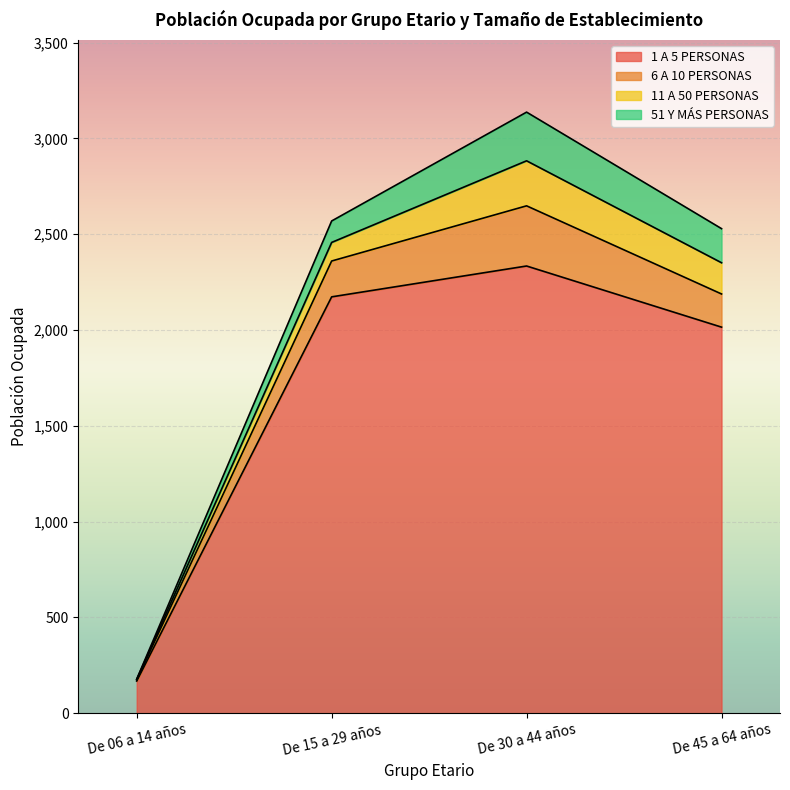

At which category is the sum across all series the highest?

De 30 a 44 años